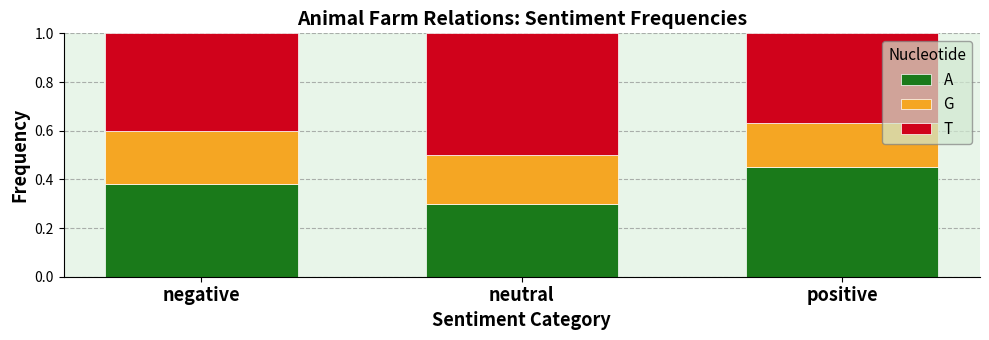

Is it true that A equals 0.4 at negative?

True